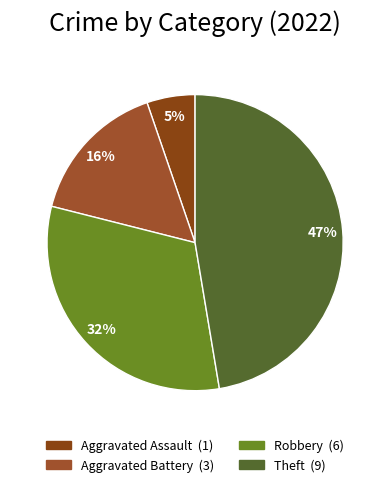

To the nearest percent, what is the difference between the largest and smallest slice percentages?

42%